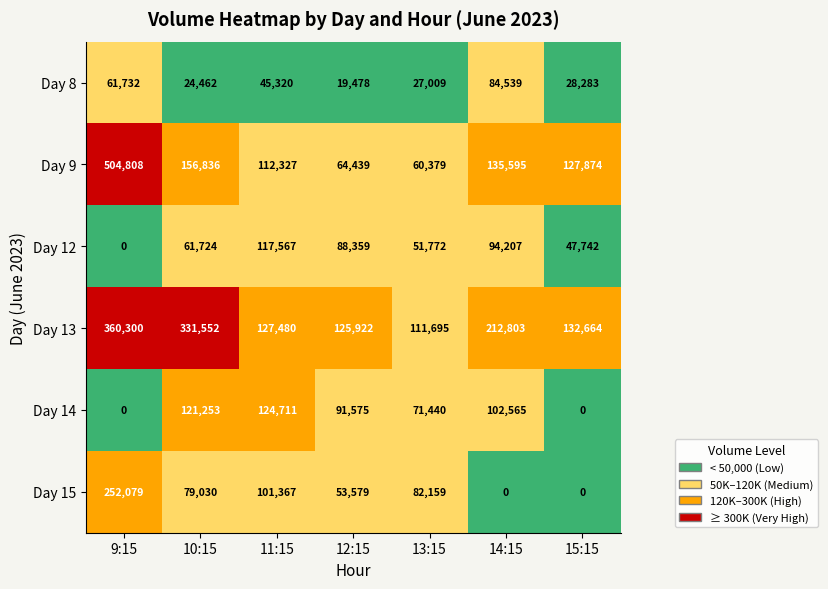

What is the difference between the second highest and minimum values in the Day 13 series?

219857